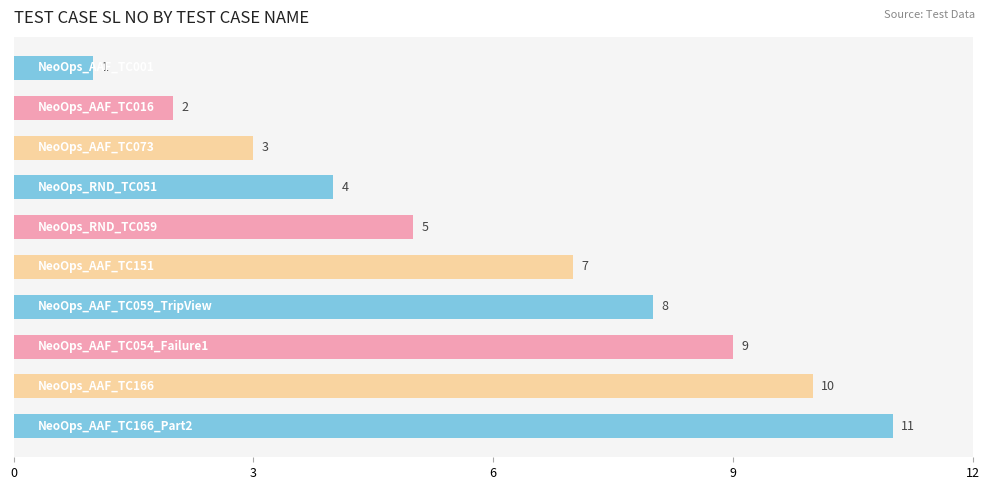

What is the maximum value shown in the chart?

11